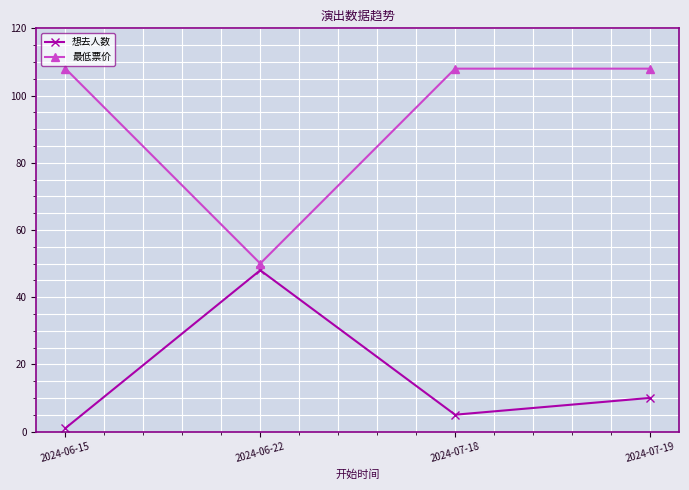

Which series has the widest spread of values?

最低票价